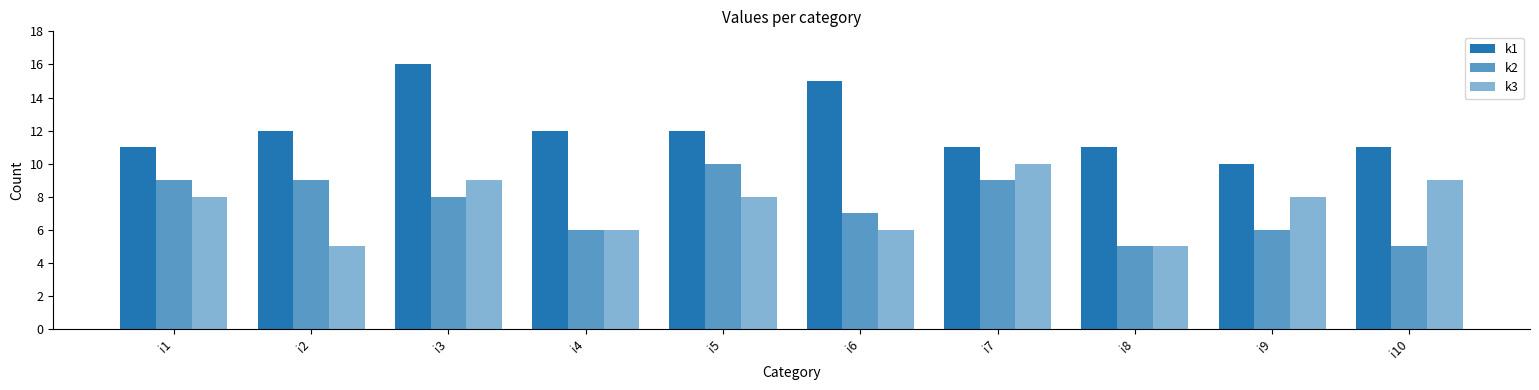

Count the number of categories in the chart.

10